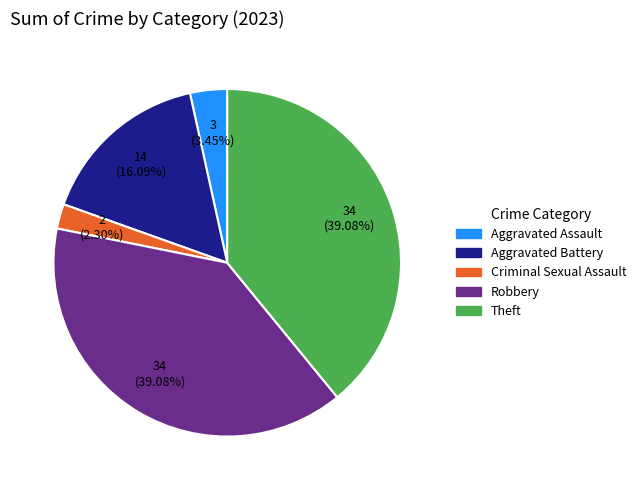

What percentage is the Criminal Sexual Assault slice, to the nearest percent?

2%